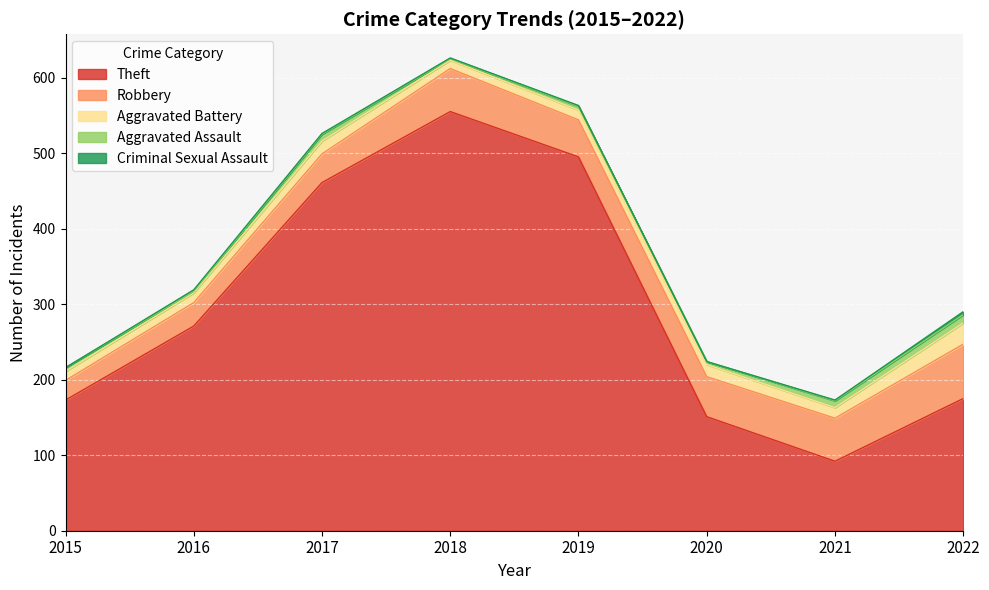

What is the difference between the maximum and minimum values in the Theft series?

463